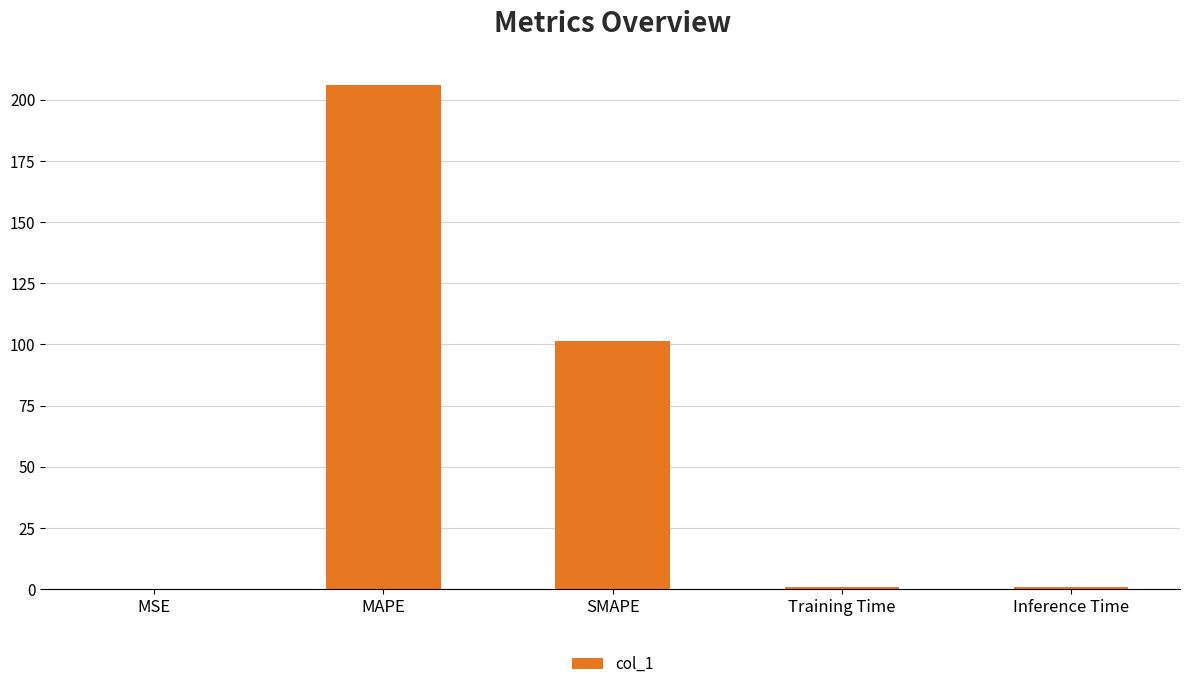

At which label is the value closest to 103?

SMAPE